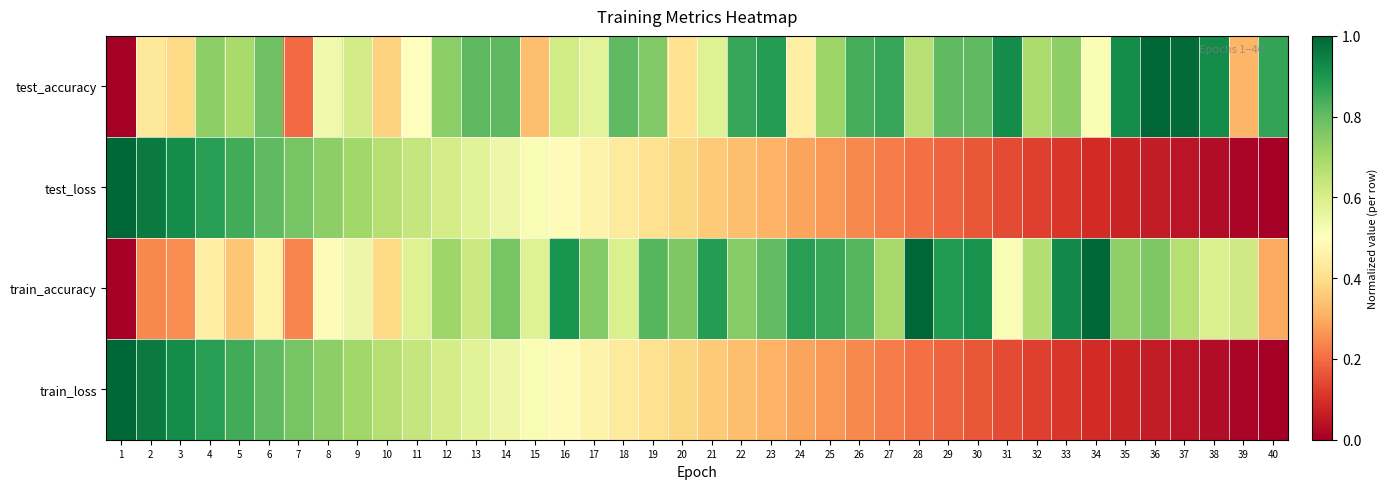

Reading left to right, transcribe all the data shown in this chart.

test_accuracy: 1=0.0	2=0.4	3=0.4	4=0.7	5=0.7	6=0.8	7=0.2	8=0.5	9=0.6	10=0.4	11=0.5	12=0.7	13=0.8	14=0.8	15=0.3	16=0.6	17=0.6	18=0.8	19=0.8	20=0.4	21=0.6	22=0.9	23=0.9	24=0.5	25=0.7	26=0.8	27=0.9	28=0.7	29=0.8	30=0.8	31=0.9	32=0.7	33=0.7	34=0.5	35=0.9	36=1.0	37=1.0	38=0.9	39=0.3	40=0.9
test_loss: 1=1.0	2=1.0	3=0.9	4=0.9	5=0.8	6=0.8	7=0.8	8=0.7	9=0.7	10=0.7	11=0.6	12=0.6	13=0.6	14=0.5	15=0.5	16=0.5	17=0.5	18=0.4	19=0.4	20=0.4	21=0.4	22=0.3	23=0.3	24=0.3	25=0.3	26=0.2	27=0.2	28=0.2	29=0.2	30=0.2	31=0.1	32=0.1	33=0.1	34=0.1	35=0.1	36=0.1	37=0.0	38=0.0	39=0.0	40=0.0
train_accuracy: 1=0.0	2=0.2	3=0.3	4=0.5	5=0.3	6=0.5	7=0.2	8=0.5	9=0.5	10=0.4	11=0.6	12=0.7	13=0.6	14=0.8	15=0.6	16=0.9	17=0.8	18=0.6	19=0.8	20=0.8	21=0.9	22=0.7	23=0.8	24=0.9	25=0.9	26=0.8	27=0.7	28=1.0	29=0.9	30=0.9	31=0.5	32=0.7	33=0.9	34=1.0	35=0.7	36=0.8	37=0.7	38=0.6	39=0.6	40=0.3
train_loss: 1=1.0	2=1.0	3=0.9	4=0.9	5=0.8	6=0.8	7=0.8	8=0.7	9=0.7	10=0.7	11=0.6	12=0.6	13=0.6	14=0.5	15=0.5	16=0.5	17=0.5	18=0.4	19=0.4	20=0.4	21=0.4	22=0.3	23=0.3	24=0.3	25=0.3	26=0.2	27=0.2	28=0.2	29=0.2	30=0.2	31=0.1	32=0.1	33=0.1	34=0.1	35=0.1	36=0.1	37=0.0	38=0.0	39=0.0	40=0.0